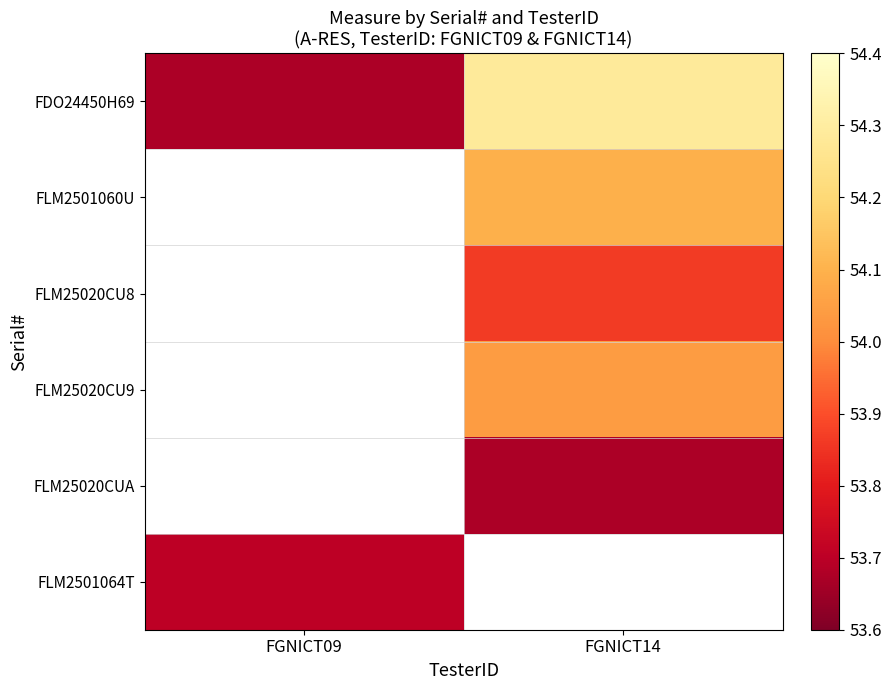

True or false: FLM25020CU8 has a value of 73.4 at FGNICT14.

False